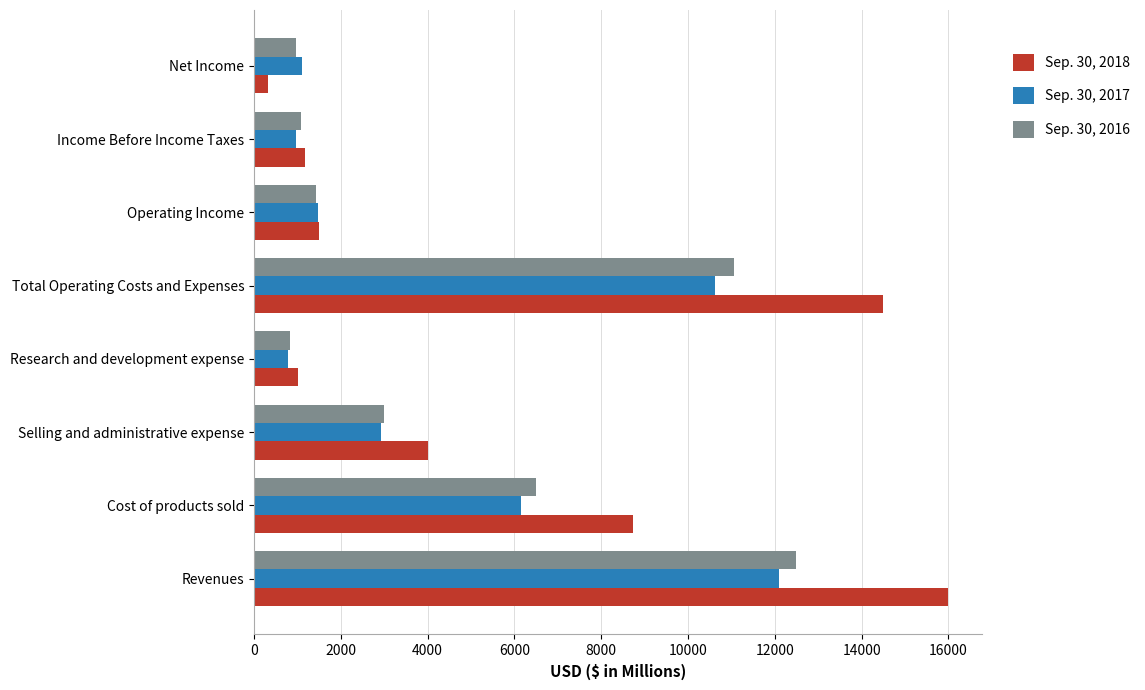

What is the spread (max minus min) of values at Operating Income?

67